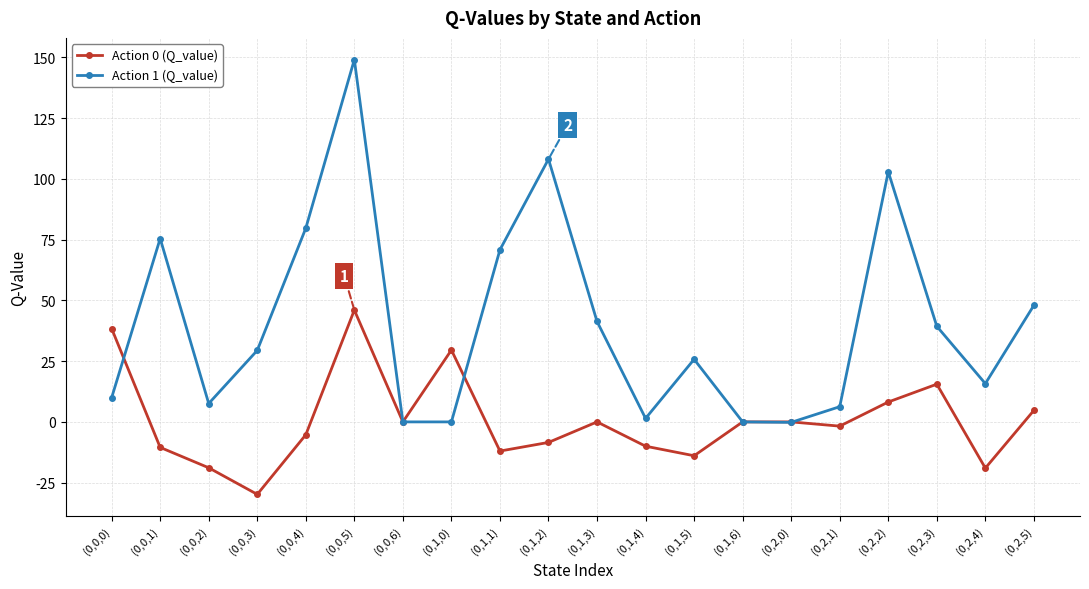

How many interior local peaks does the Action 1 (Q_value) series have?

5